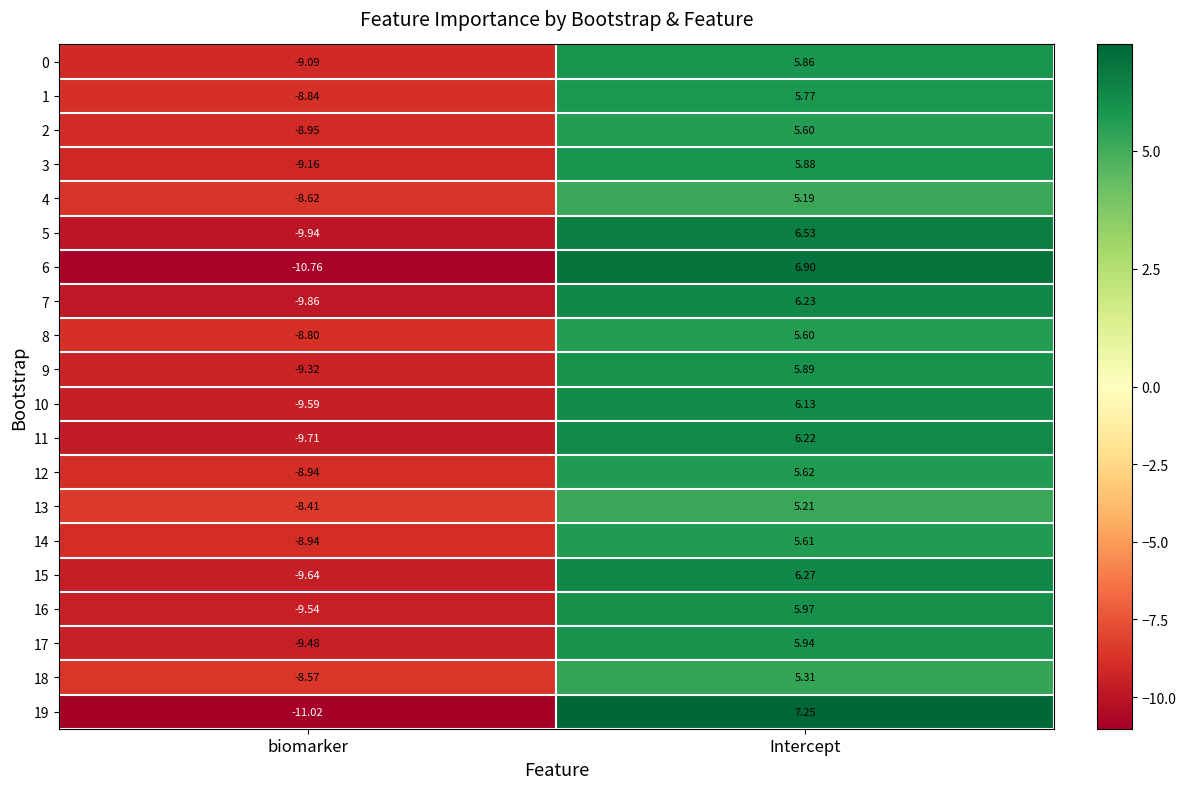

At which category is the sum across all series the highest?

Intercept